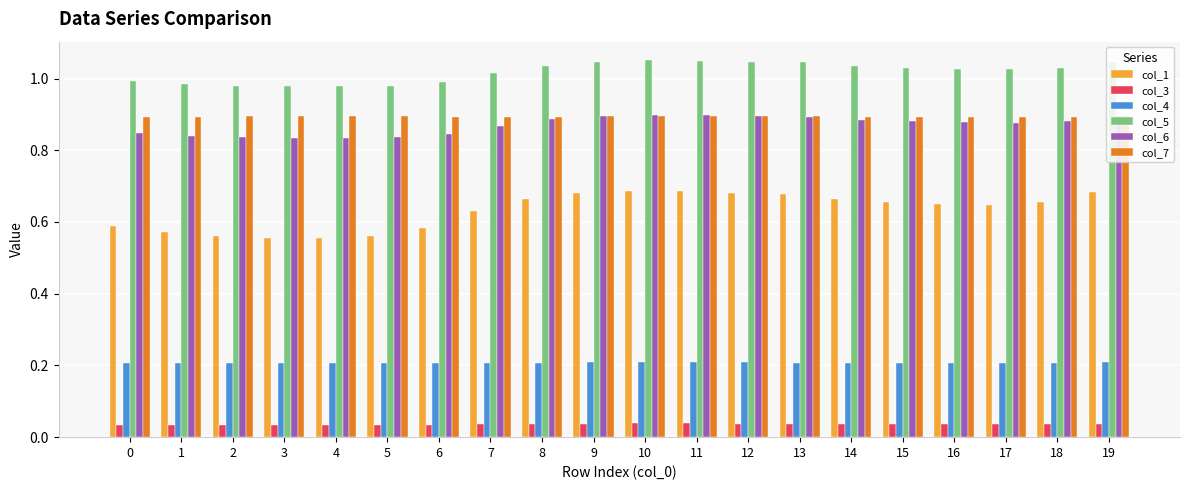

Which series has the widest spread of values?

col_1